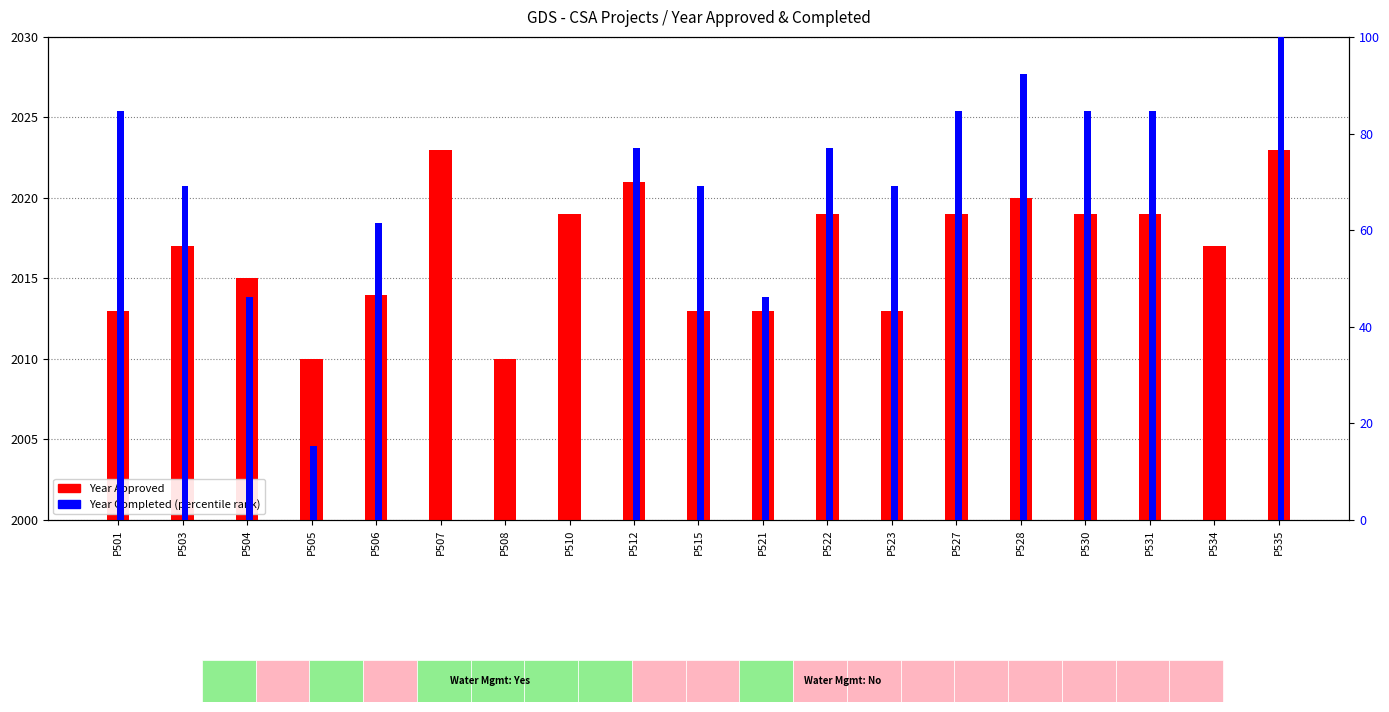

Reading left to right, transcribe all the data shown in this chart.

Year Approved: P501=2013.0	P503=2017.0	P504=2015.0	P505=2010.0	P506=2014.0	P507=2023.0	P508=2010.0	P510=2019.0	P512=2021.0	P515=2013.0	P521=2013.0	P522=2019.0	P523=2013.0	P527=2019.0	P528=2020.0	P530=2019.0	P531=2019.0	P534=2017.0	P535=2023.0
Year Completed (percentile): P501=84.6	P503=69.2	P504=46.2	P505=15.4	P506=61.5	P507=0.0	P508=0.0	P510=0.0	P512=76.9	P515=69.2	P521=46.2	P522=76.9	P523=69.2	P527=84.6	P528=92.3	P530=84.6	P531=84.6	P534=0.0	P535=100.0